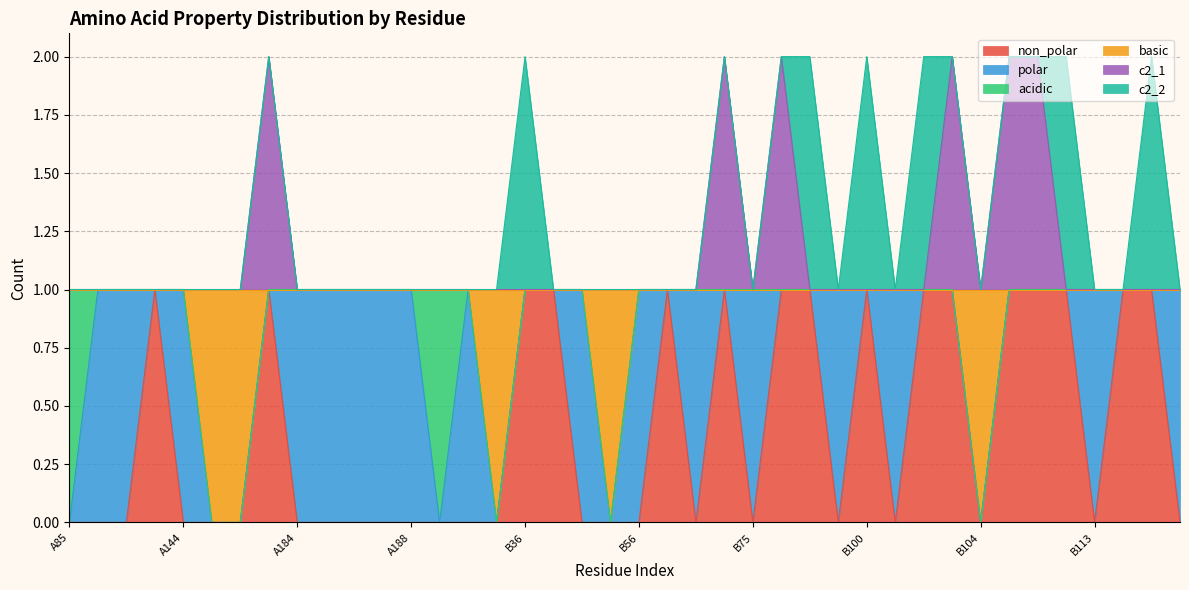

In non_polar, how many points are higher than both neighbors (excluding endpoints)?

5